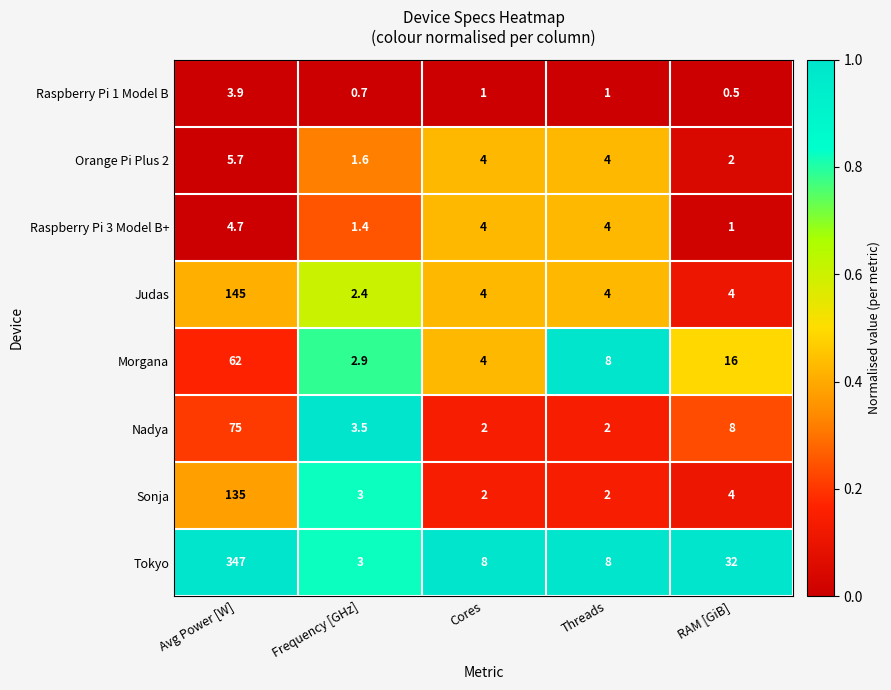

Which series changed the most between Frequency [GHz] and Threads?

Morgana